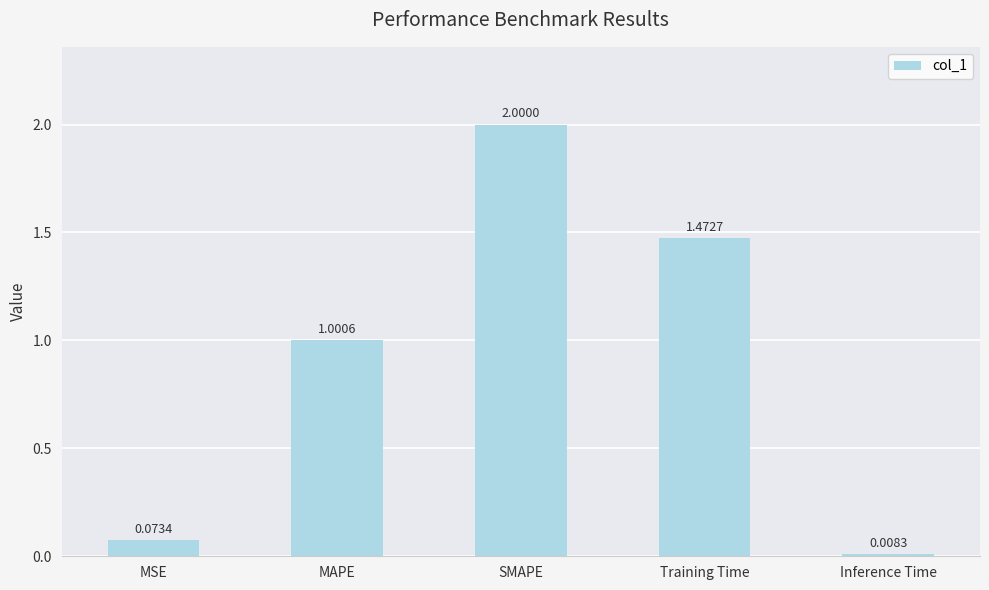

Between MAPE and Inference Time, which is larger?

MAPE